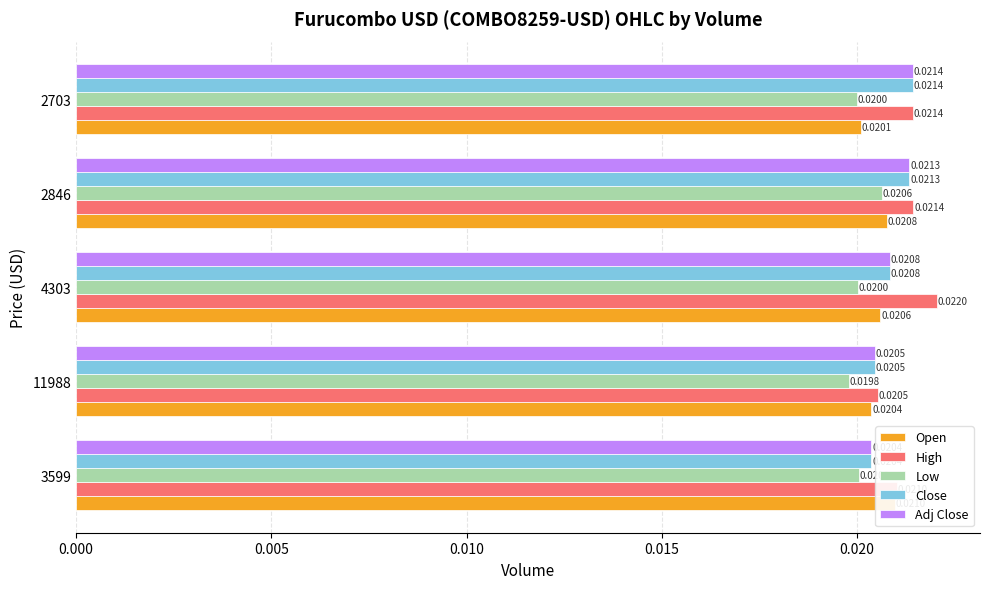

True or false: Adj Close has a value of 0.0 at 2846.

False